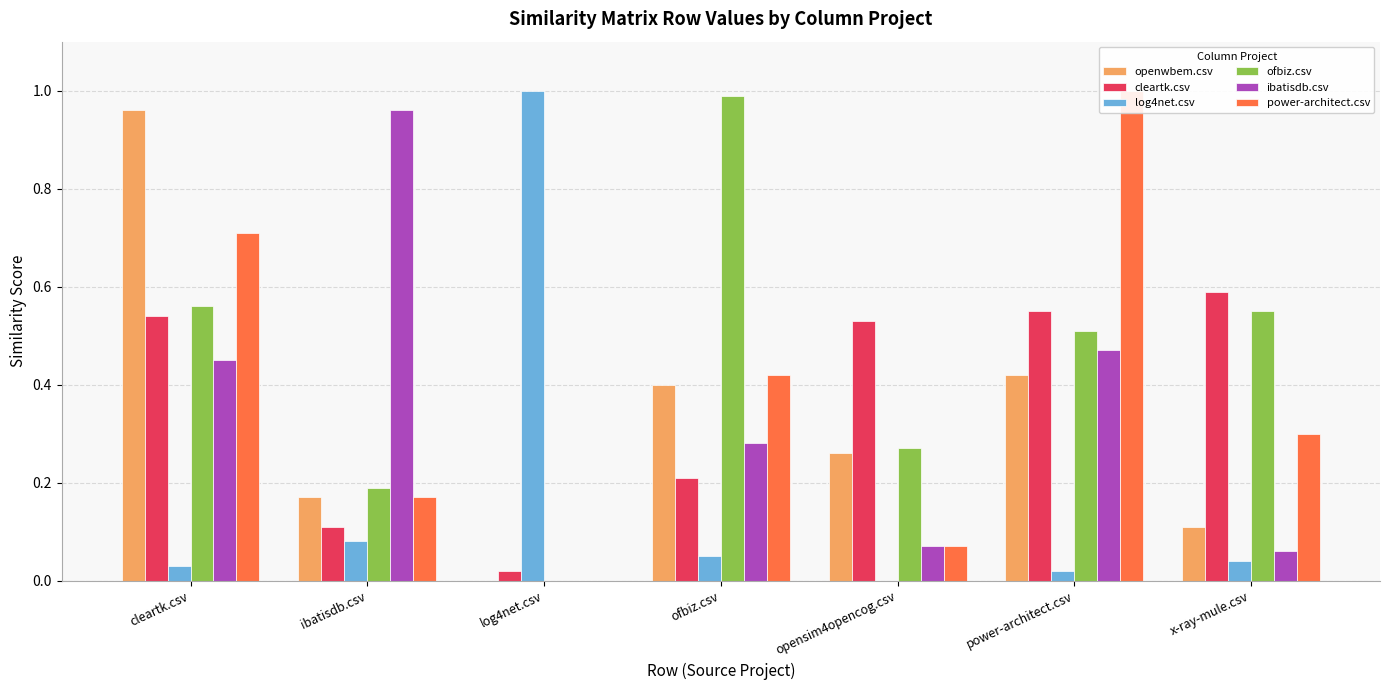

What is the difference between the maximum and second lowest values in the log4net.csv series?

1.0